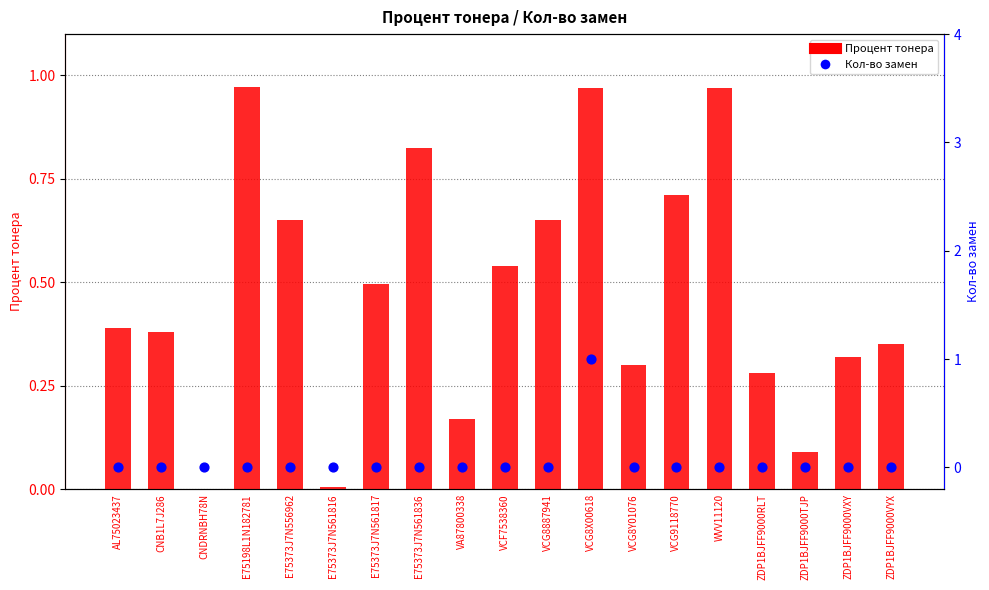

Which series reaches the minimum Y coordinate?

Процент тонера